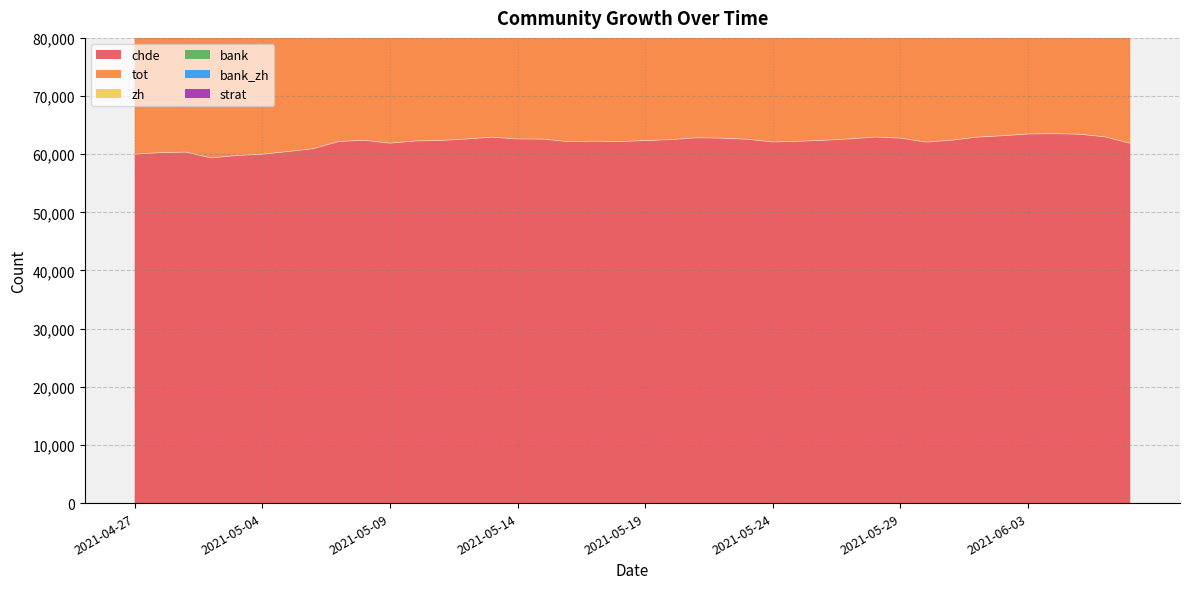

Is it true that strat equals 2101 at 2021-06-06?

True